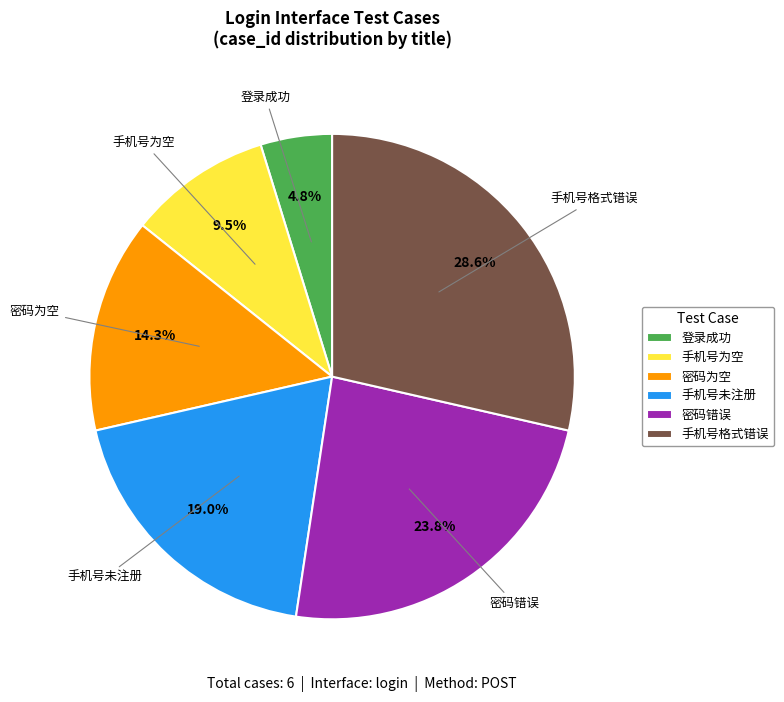

How many slices are in this pie chart?

6